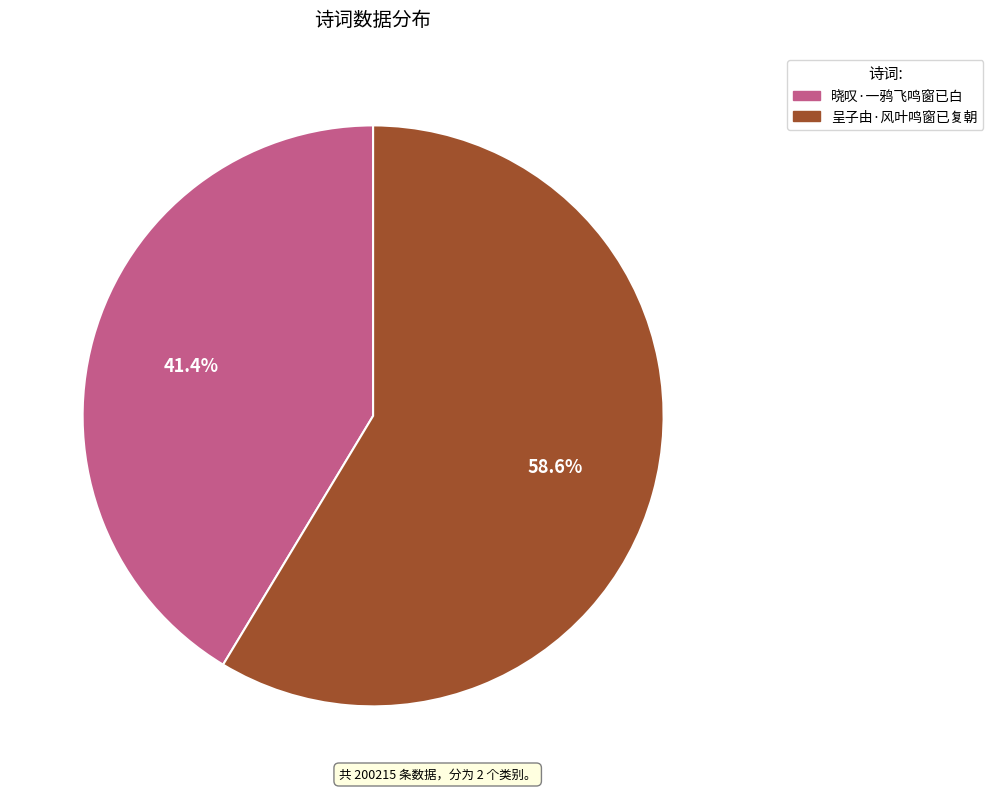

Which slice is the largest?

呈子由·风叶鸣窗已复朝